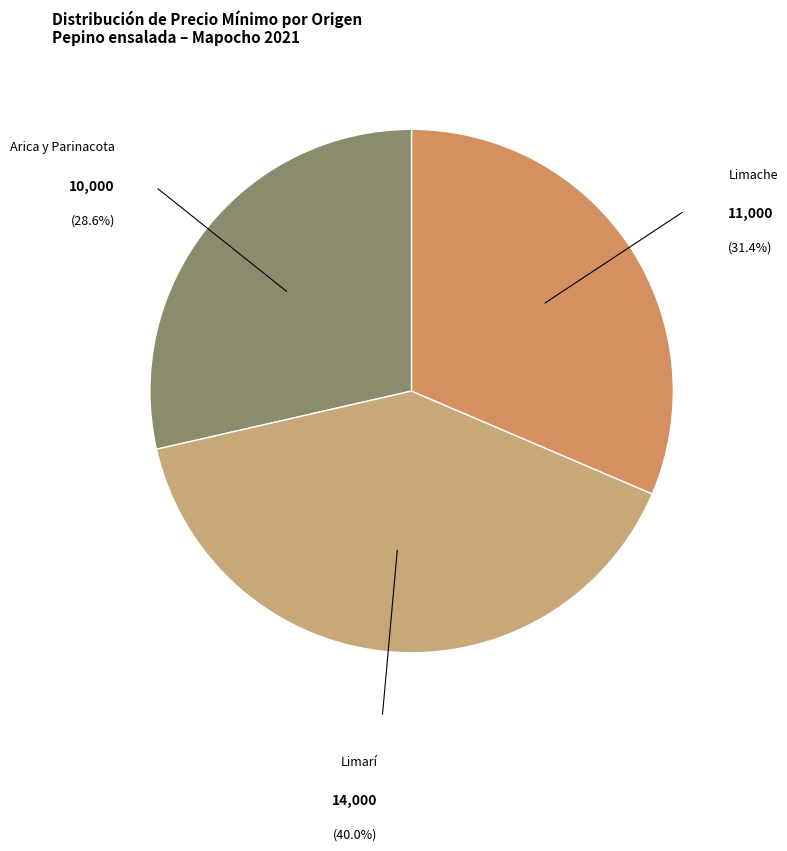

Rank the categories by value from lowest to highest.

Arica y Parinacota, Limache, Limarí